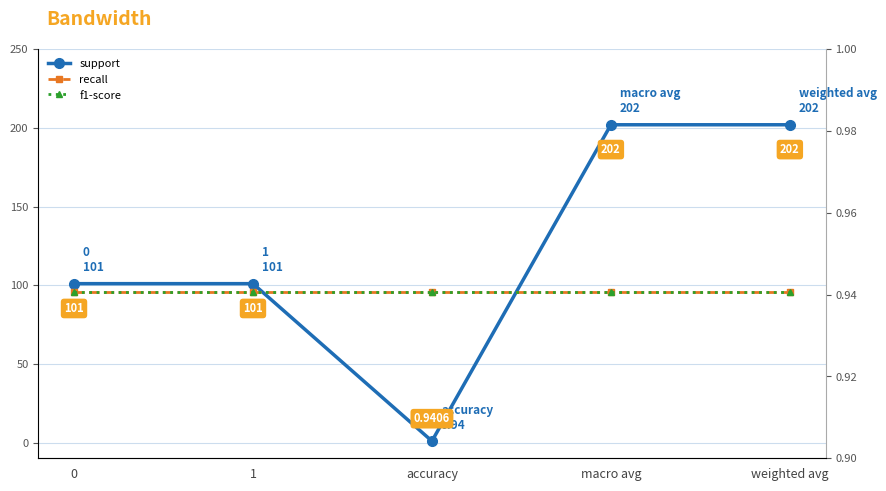

What position from the left is macro avg?

4